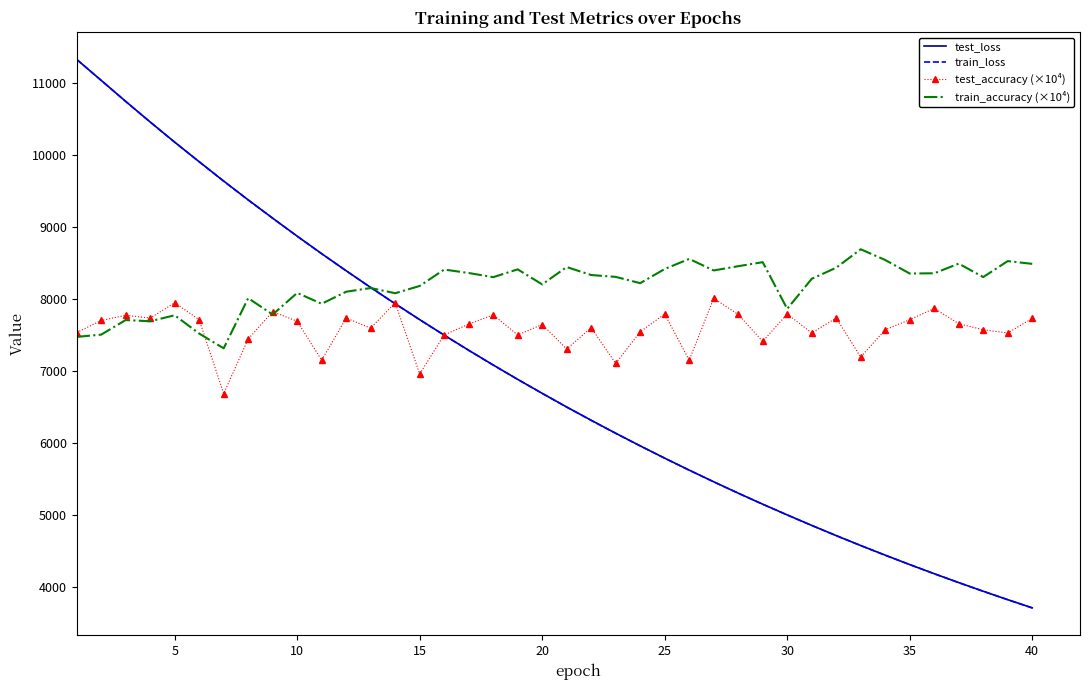

Which series has the largest total across all categories?

train_accuracy (×10⁴)